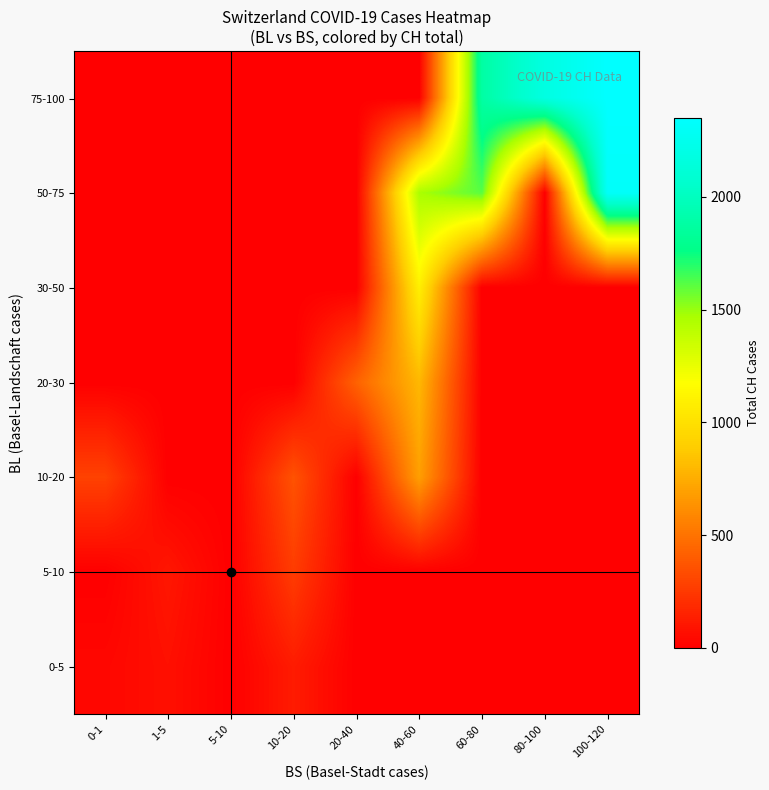

What is the spread (max minus min) of values at 20-40?

427